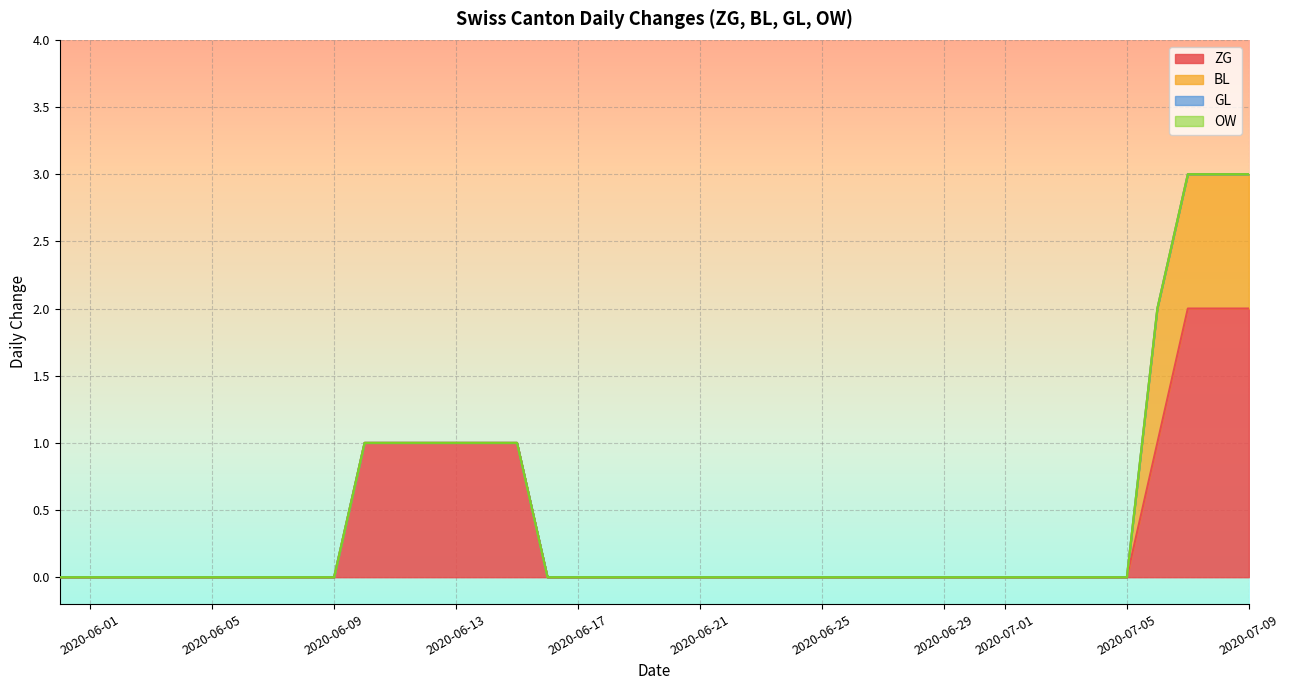

True or false: OW and BL intersect in this chart.

False